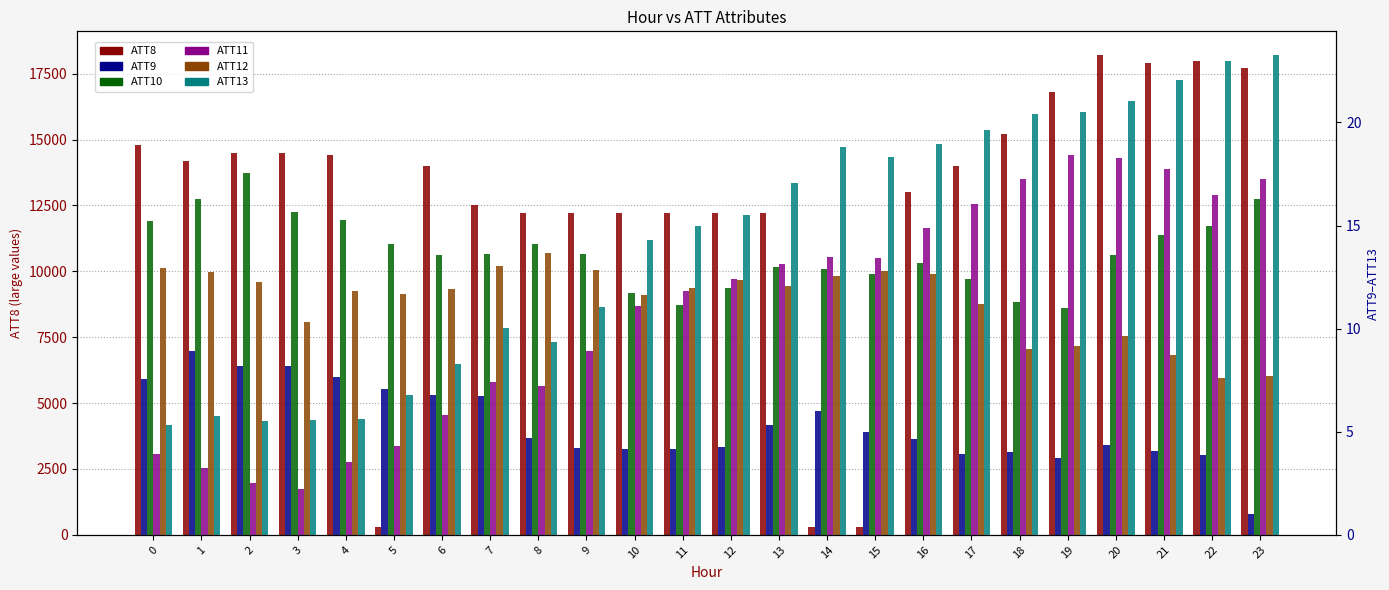

Which series has the largest total across all categories?

ATT8